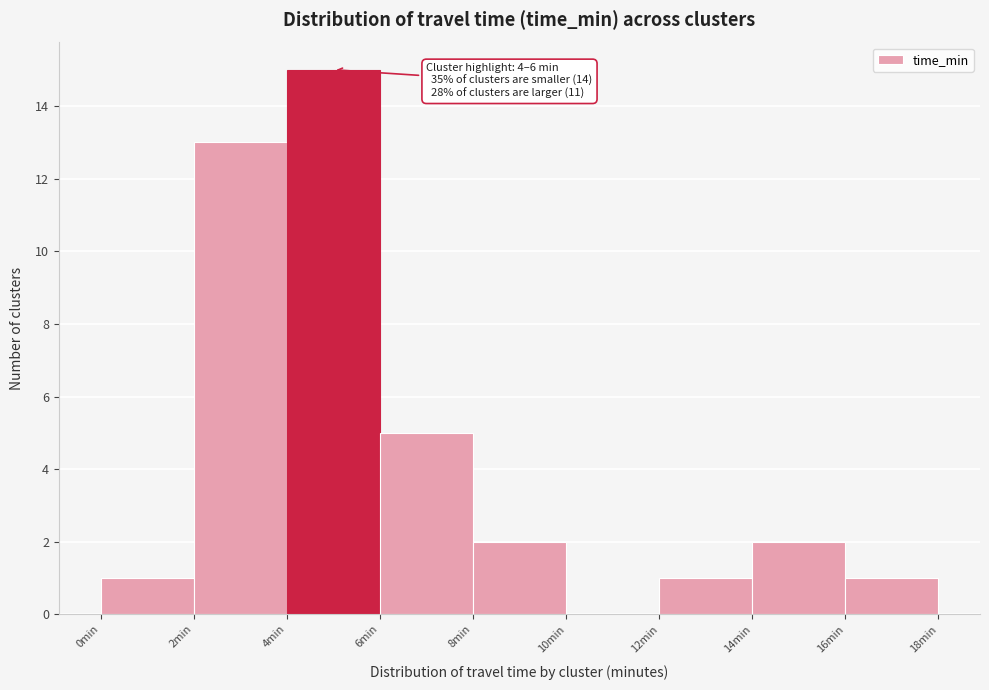

Which range on the x-axis has the tallest bar?

4 to 6